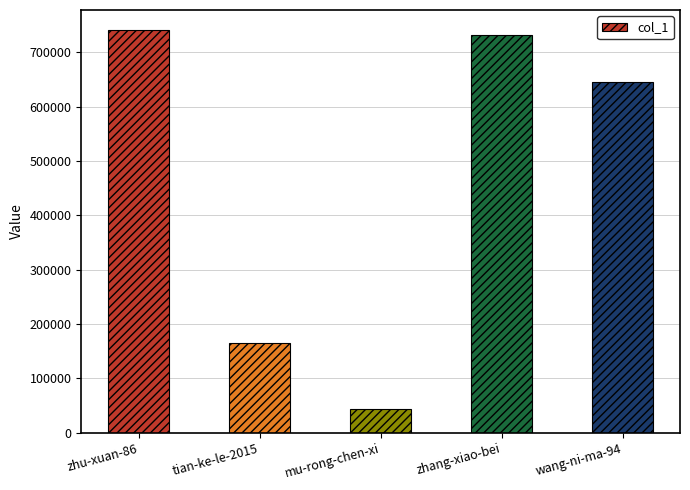

What is the ratio of the value at zhu-xuan-86 to the value at mu-rong-chen-xi?

16.8